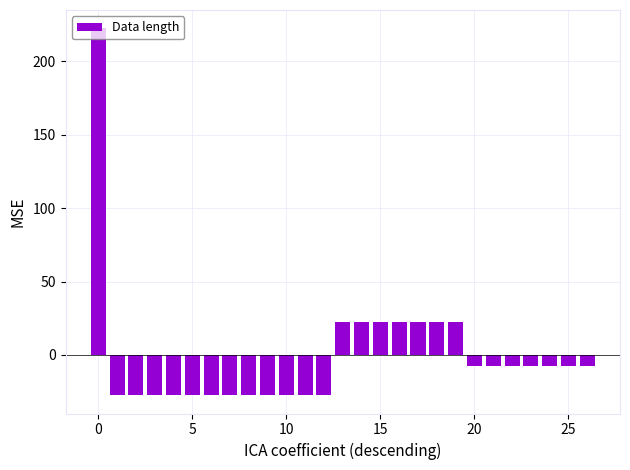

What is the maximum value shown in the chart?

222.6